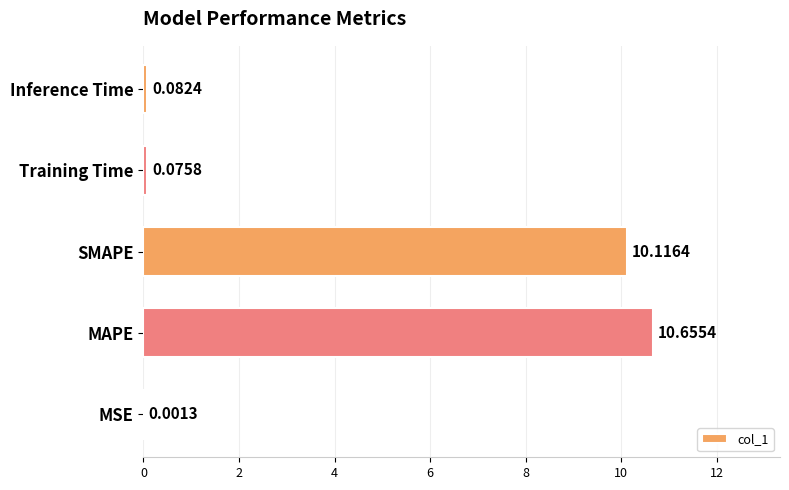

What is the sum of the values at Inference Time and MAPE?

10.7